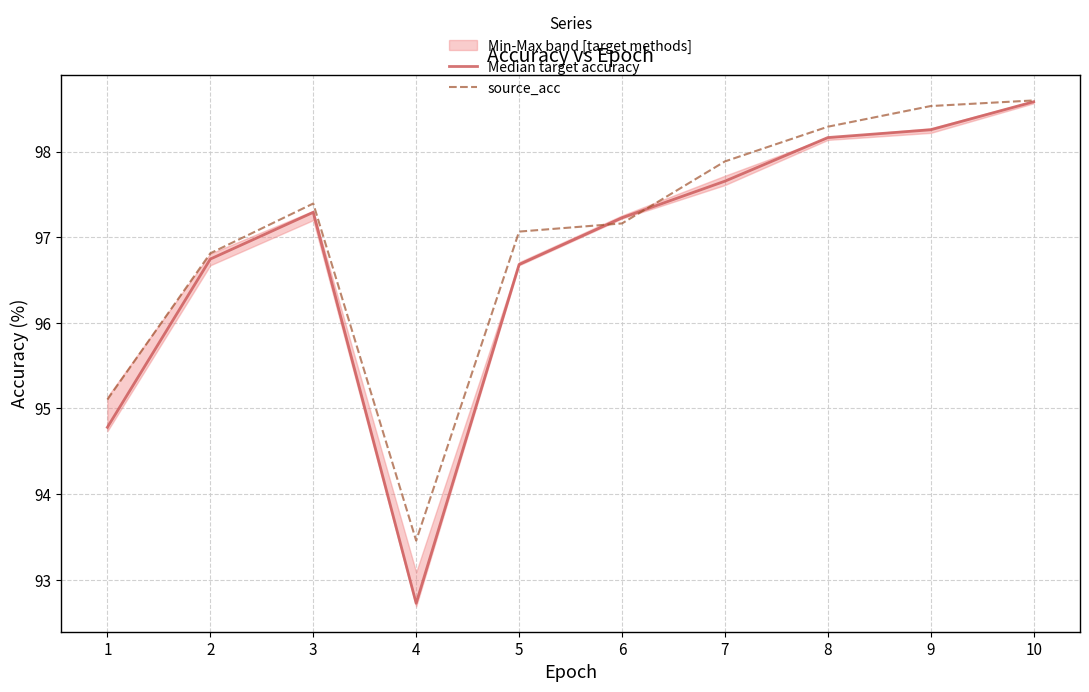

True or false: source_acc has a value of 65.5 at 3.

False